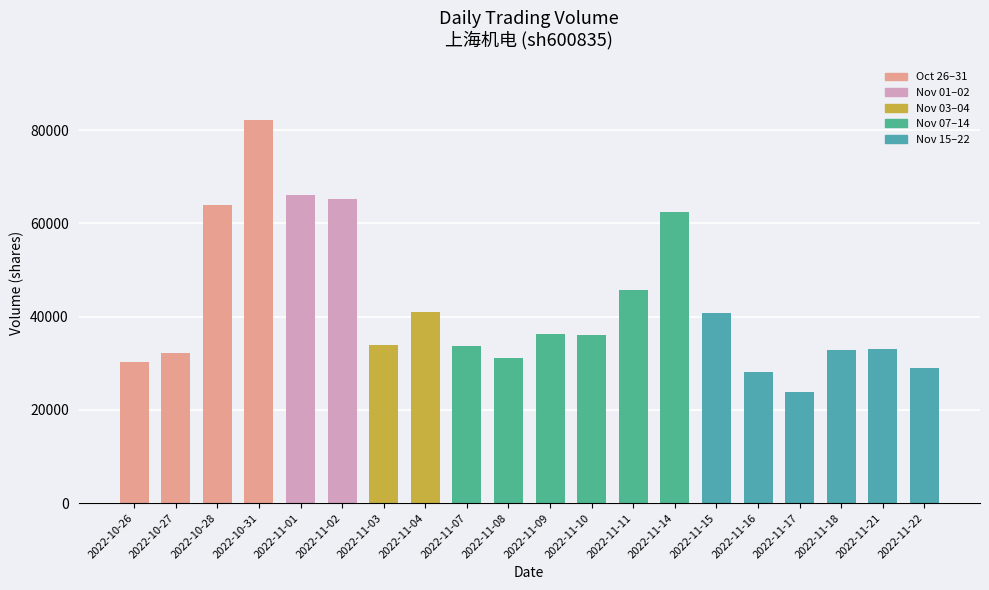

Are the bars grouped side by side (vs. stacked)?

No